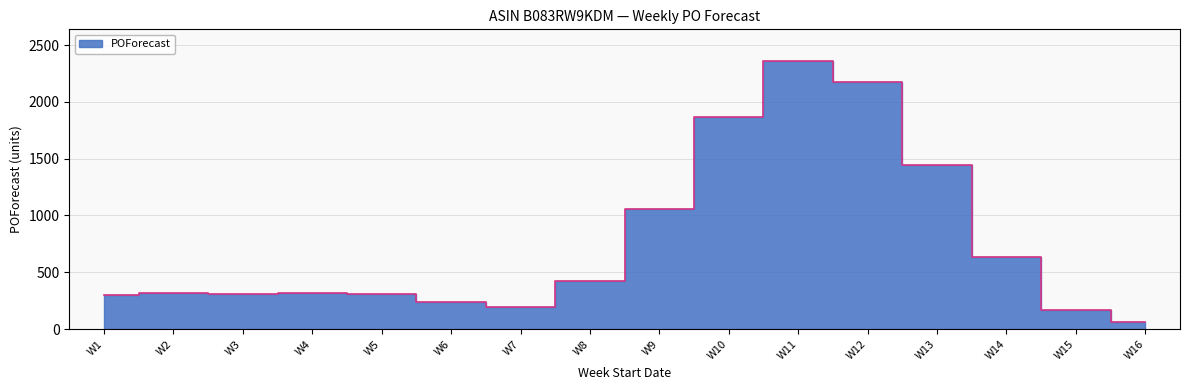

True or false: the data shows 320 at W2.

True